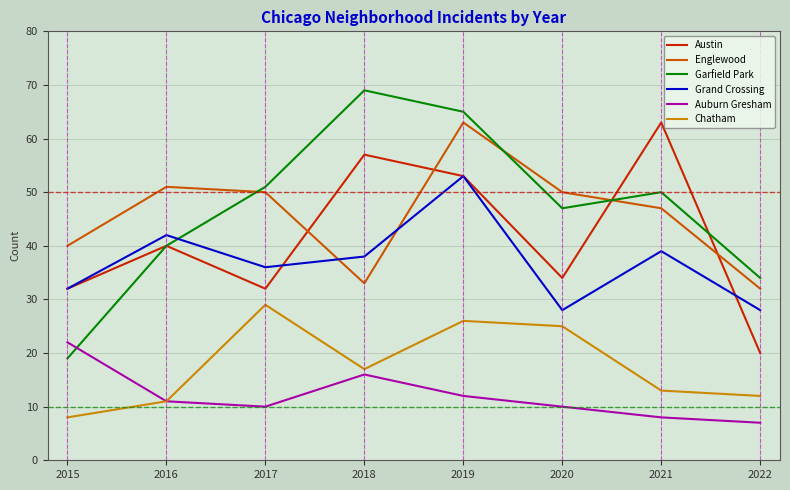

Is the value of Austin at 2015 greater than the value of Chatham at 2021?

Yes